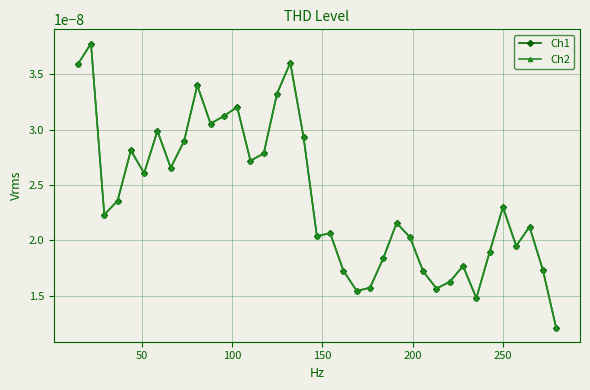

Count the Ch1 values in the range 0 to 1.

37